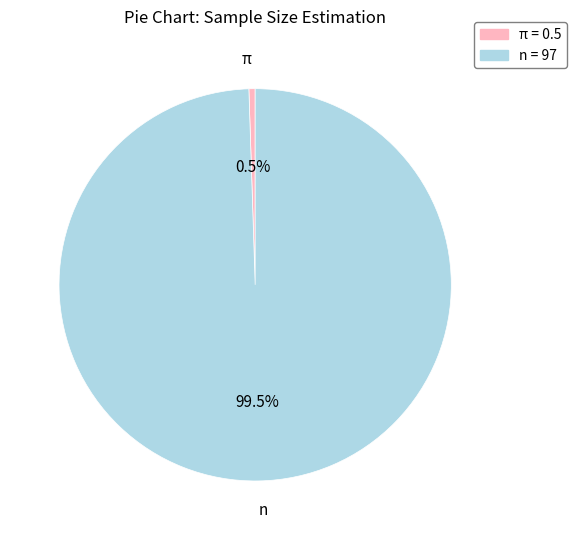

To the nearest percent, what is the difference between the largest and smallest slice percentages?

99%